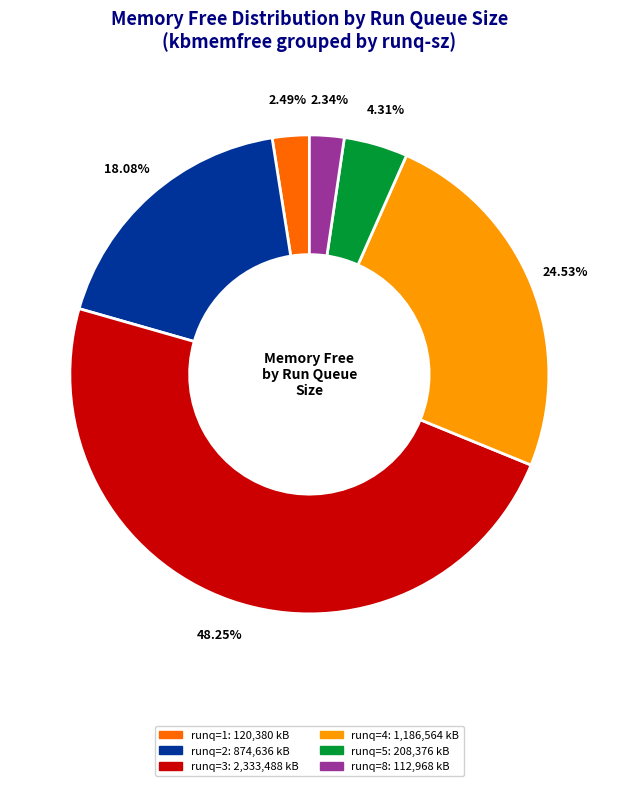

How many slices are in this pie chart?

6